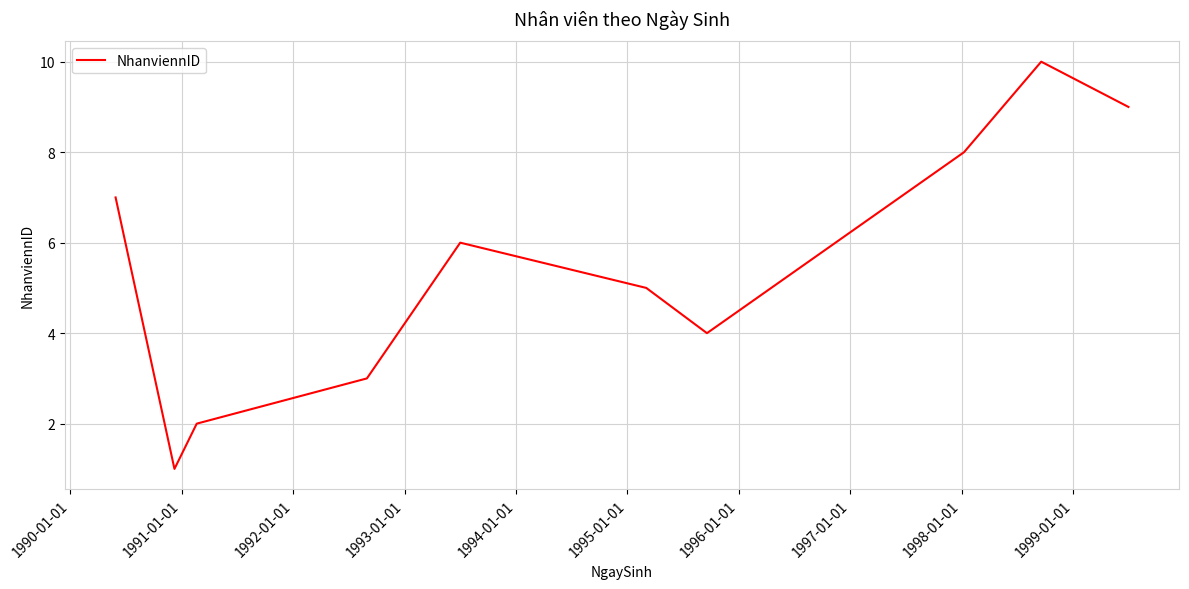

How many distinct data groups are displayed?

1